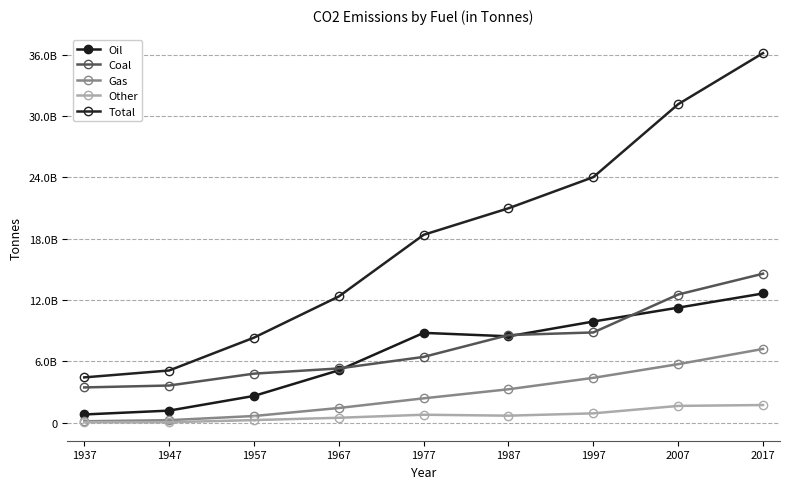

Does the chart have visible grid lines?

Yes